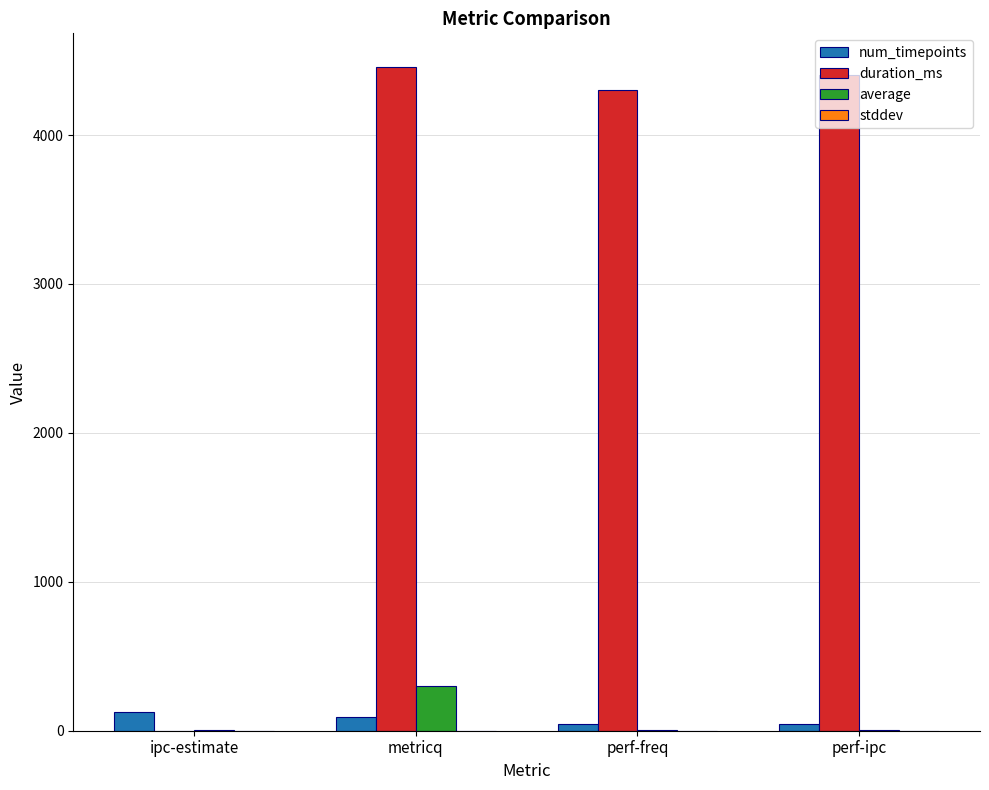

How many series are shown in this chart?

4